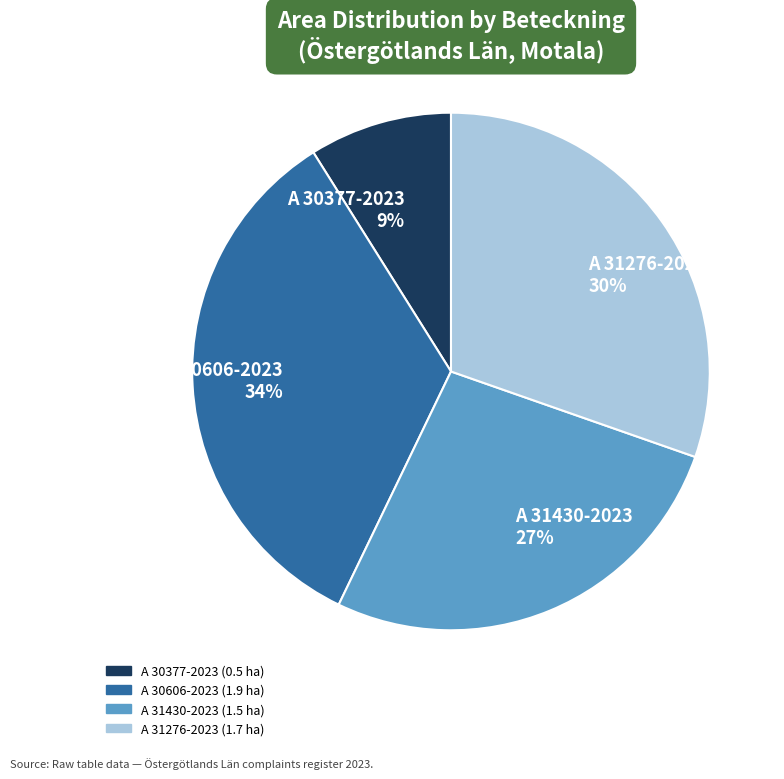

Which slice is the smallest?

A 30377-2023